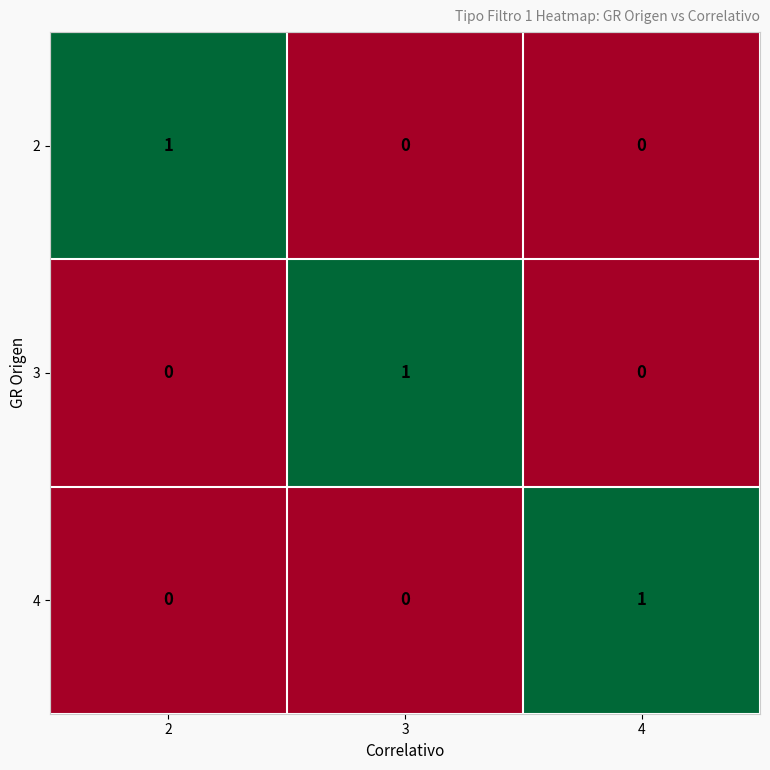

What is the total value across all series at 3?

1